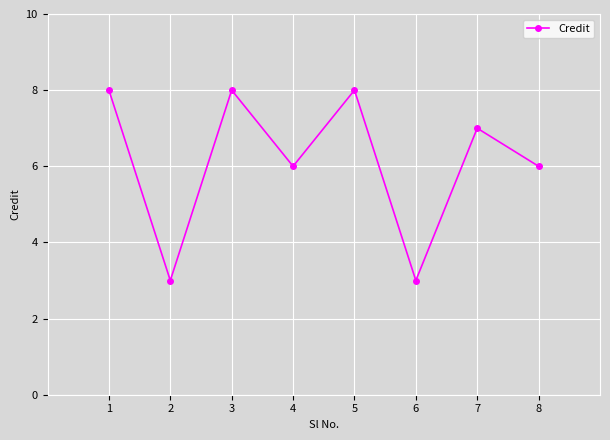

Where does the data first go above 7?

1